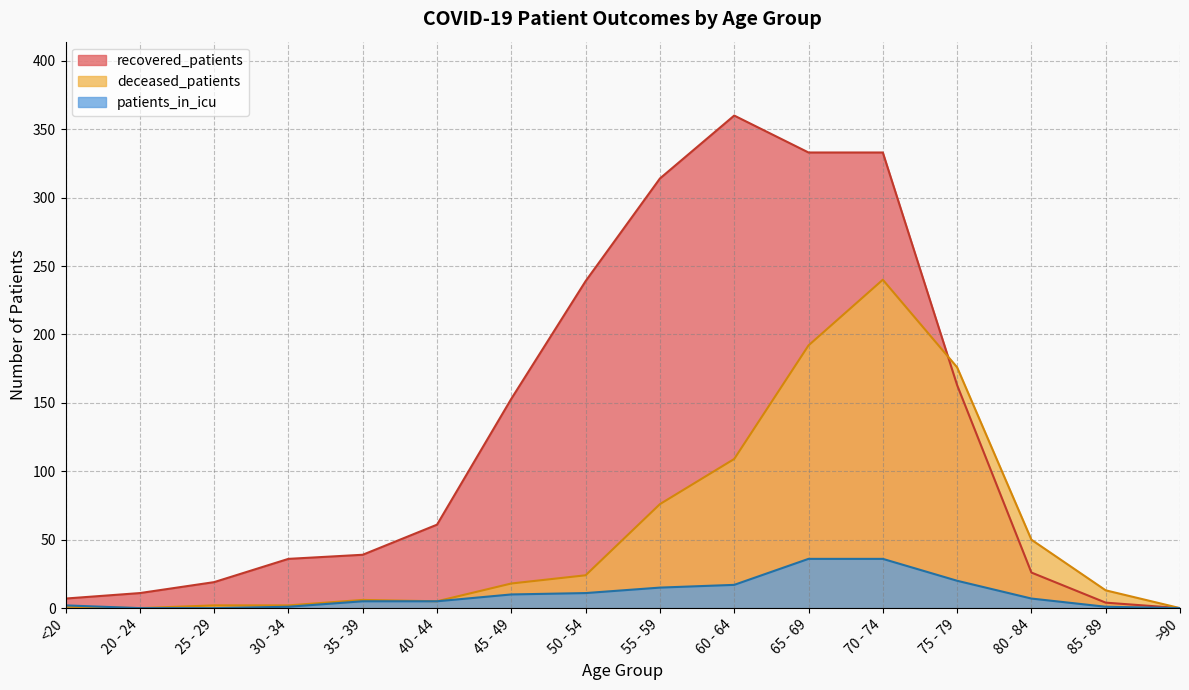

Reading right to left, what are all the values shown in this chart?

recovered_patients: 0	4	26	163	333	333	360	314	239	153	61	39	36	19	11	7
deceased_patients: 0	13	50	176	240	192	109	76	24	18	5	6	2	2	0	1
patients_in_icu: 0	1	7	20	36	36	17	15	11	10	5	5	1	0	0	2